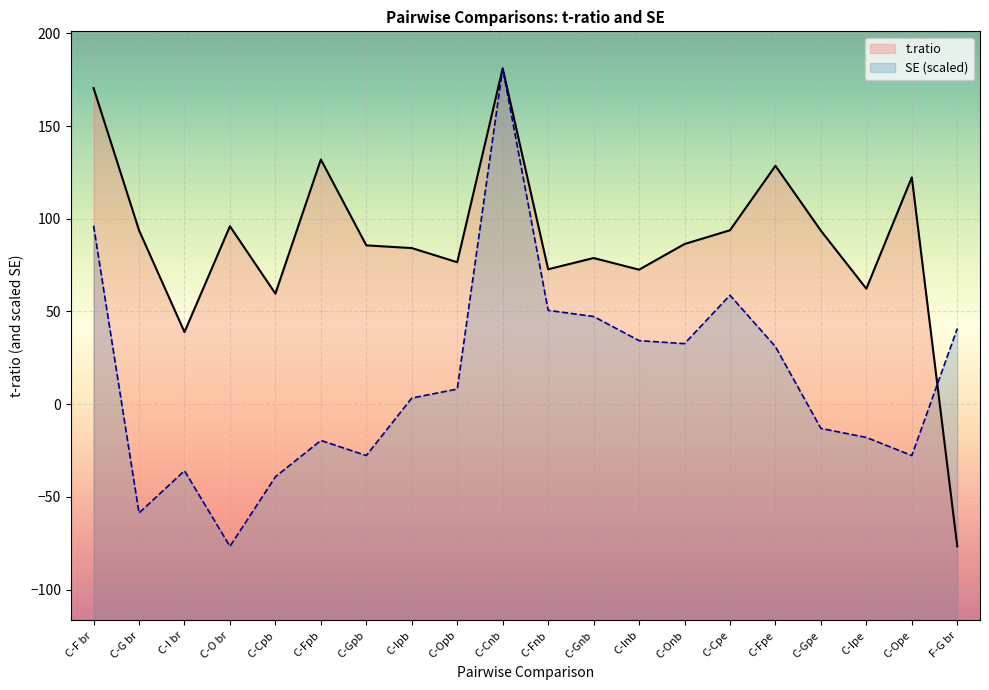

True or false: t.ratio has a value of 59.6 at C-Cpb.

True